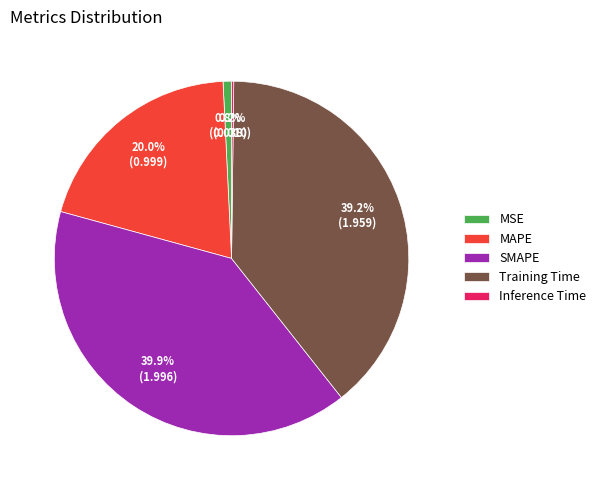

Which slice is the largest?

SMAPE